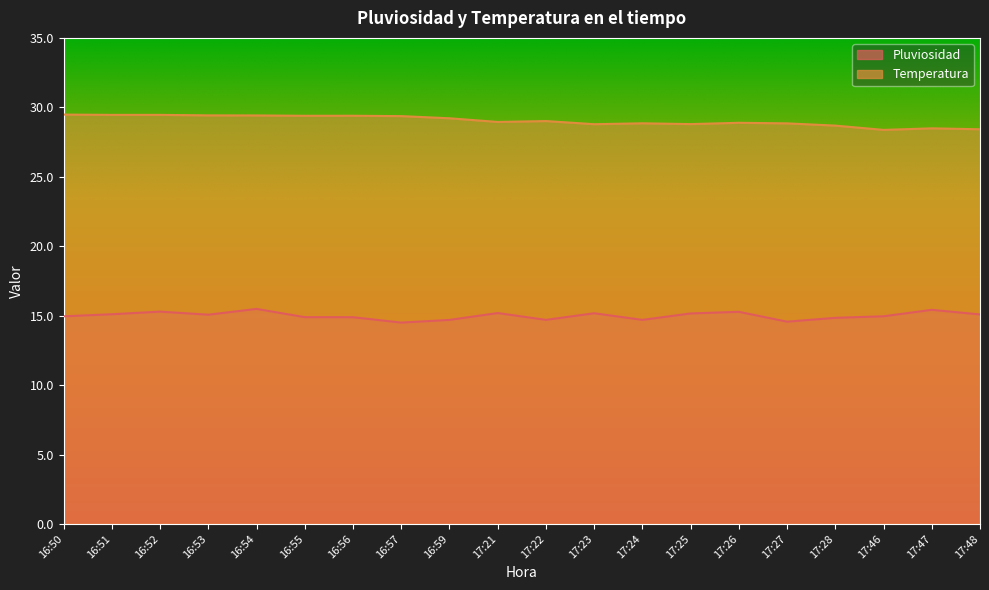

Between 16:53 and 17:27, which series saw the biggest shift?

Temperatura